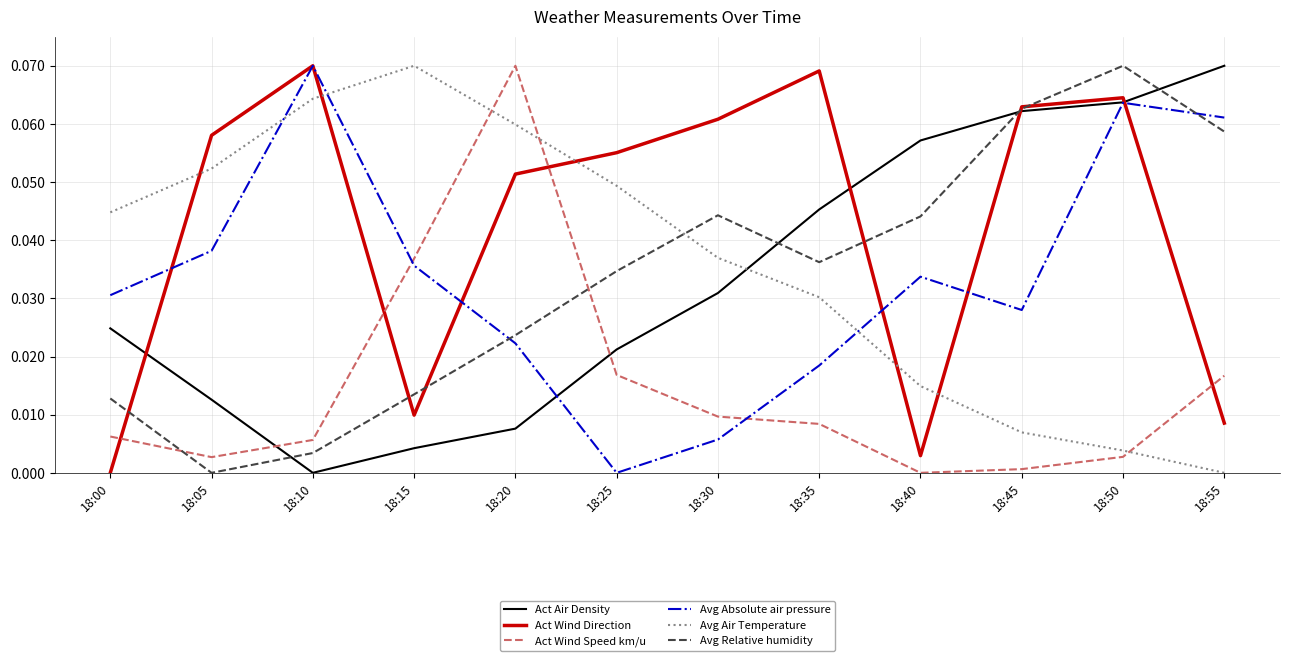

At 18:00, list the series in order from smallest to largest.

Act Wind Direction, Act Wind Speed km/u, Avg Relative humidity, Act Air Density, Avg Absolute air pressure, Avg Air Temperature